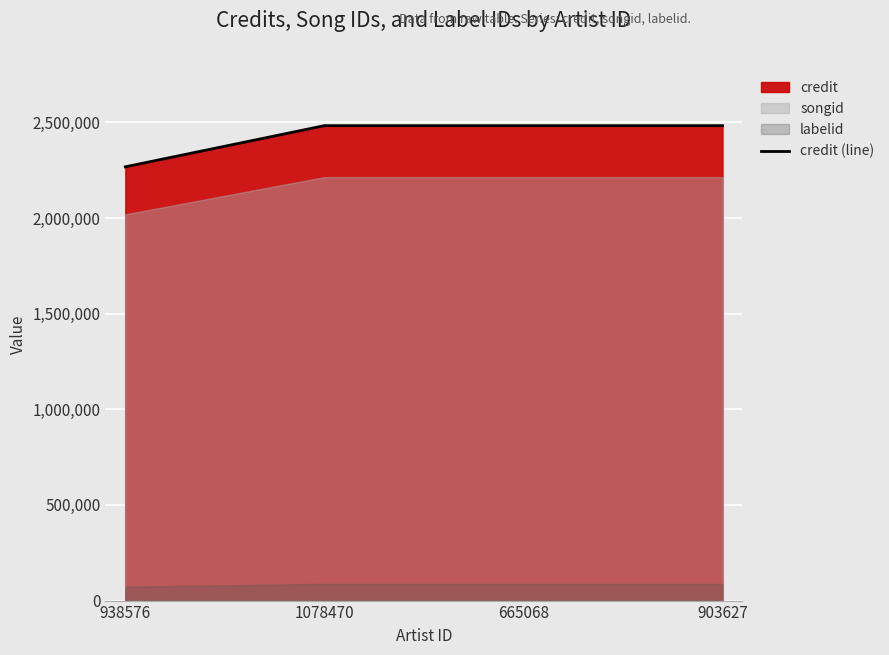

Rank the categories by value from lowest to highest.

938576, 1078470, 665068, 903627